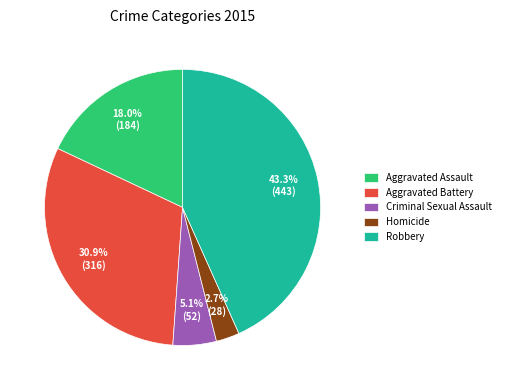

True or false: Aggravated Assault accounts for 18% of the total.

True